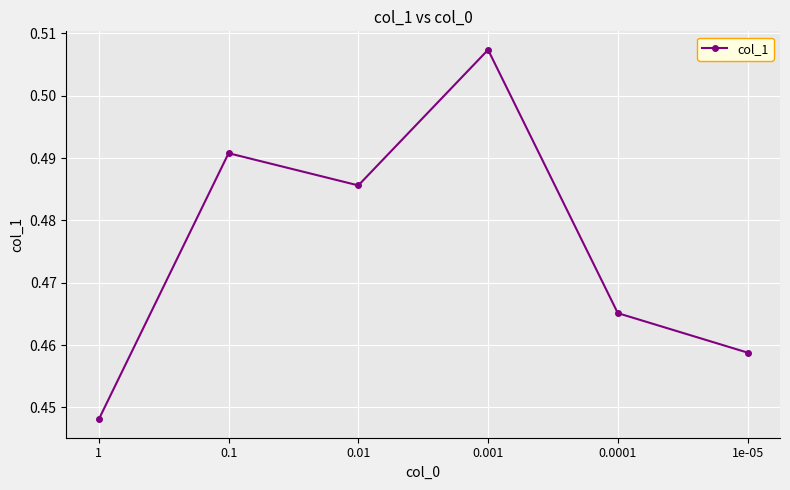

Which category has the lowest value across all series?

1